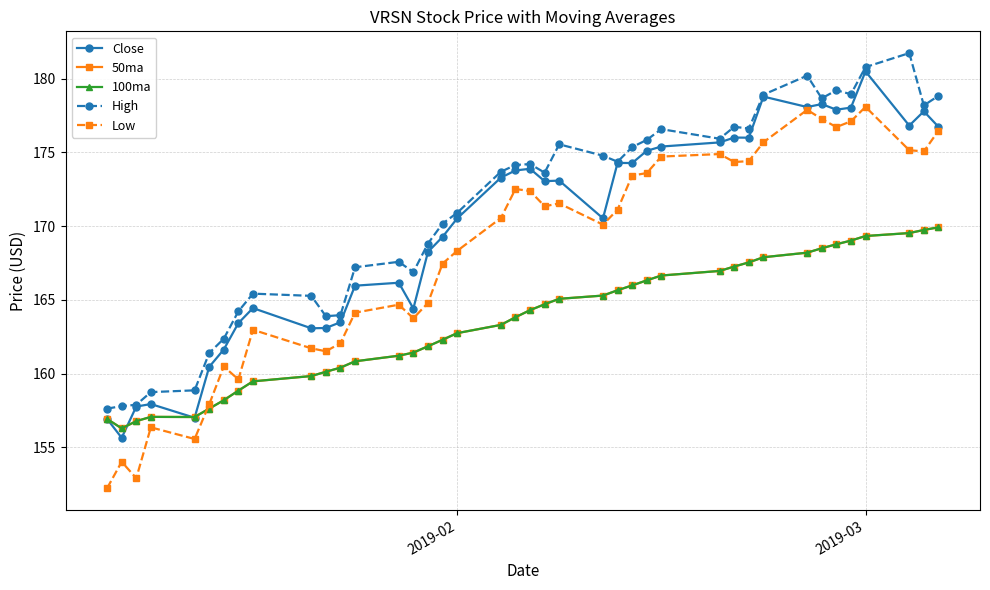

At how many categories does at least one series exceed 171?

22